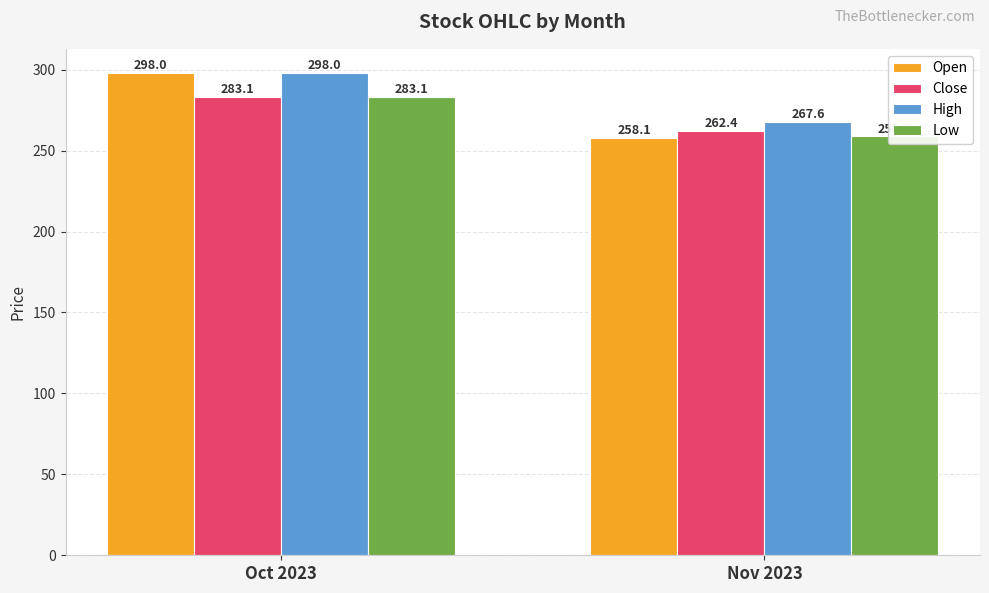

What is the total value across all series at Oct 2023?

1162.1